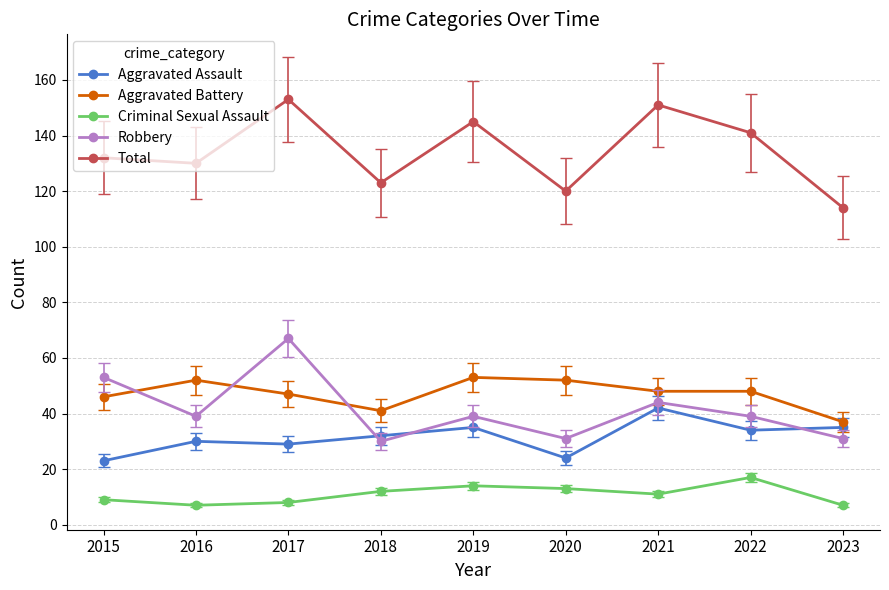

Read the Aggravated Battery value at 2021, to the nearest 5.

50